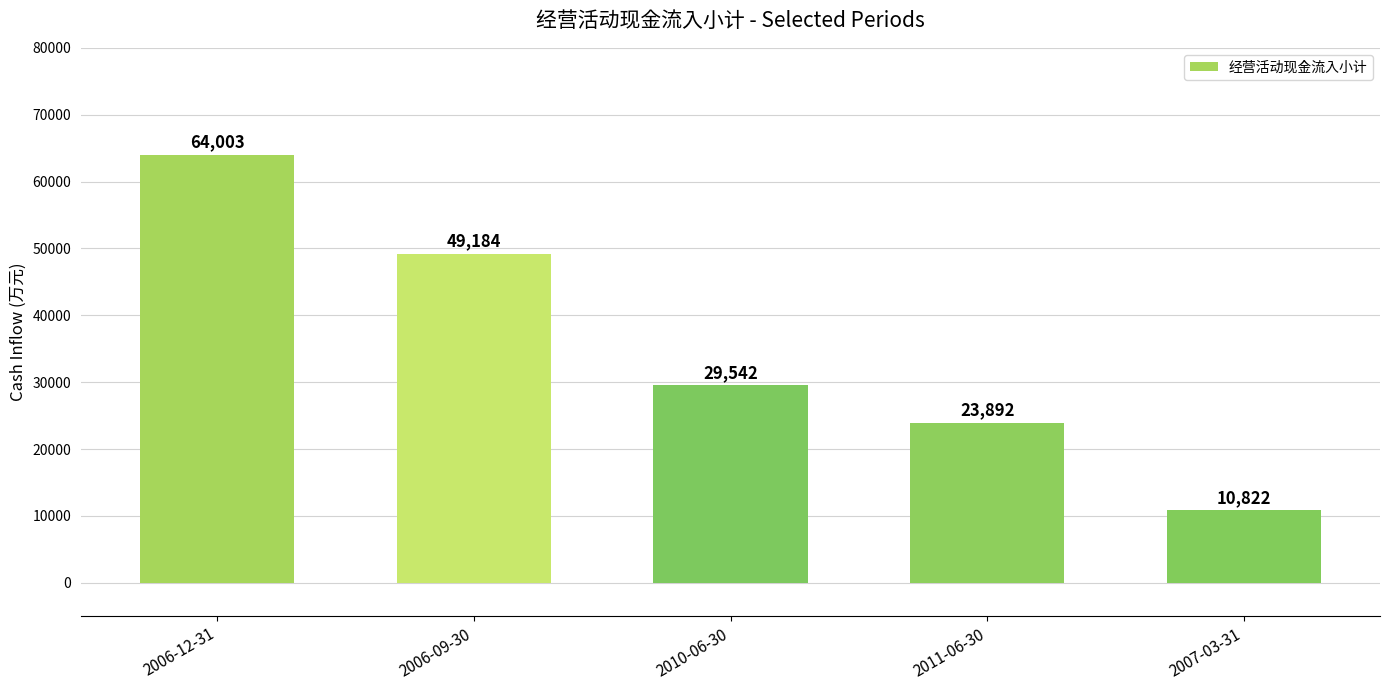

What is the change in value from 2006-12-31 to 2007-03-31?

-53181